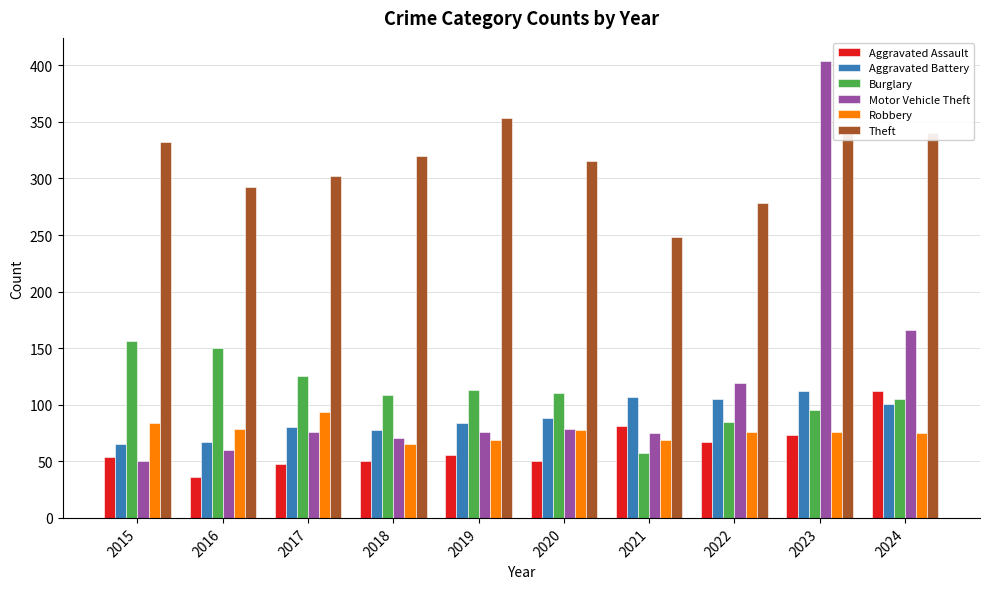

Count the number of data series in this chart.

6